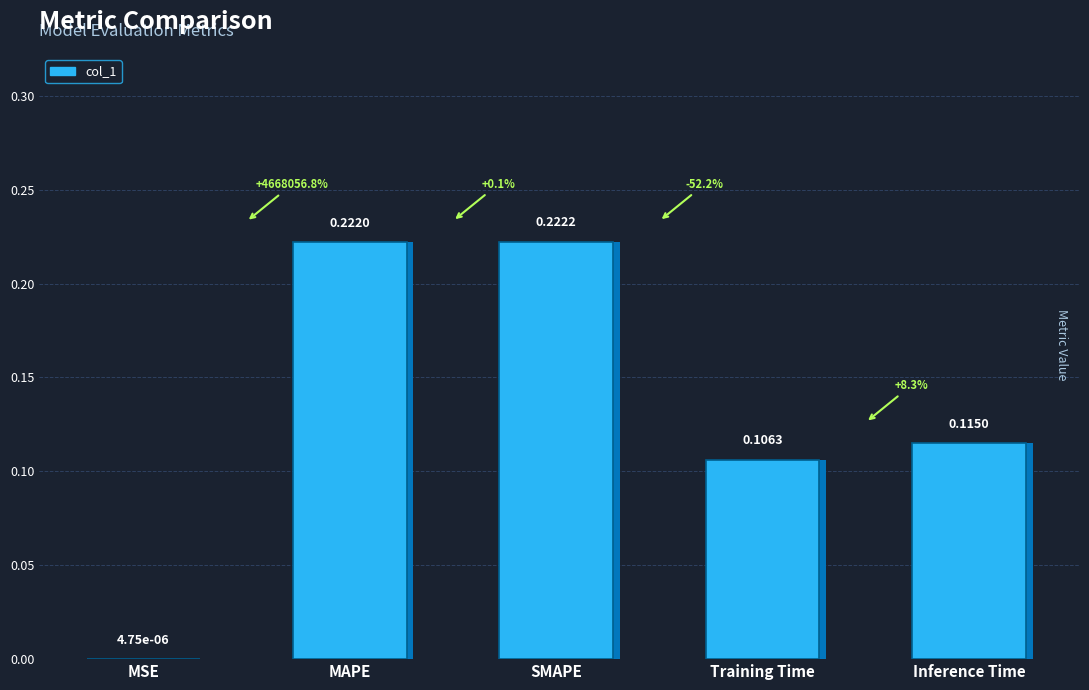

Reading left to right, what are all the values shown in this chart?

MSE=0.0	MAPE=0.2	SMAPE=0.2	Training Time=0.1	Inference Time=0.1